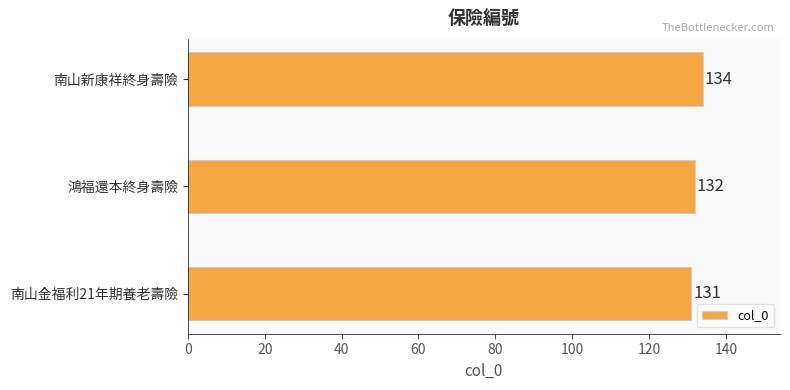

What is the ratio of the value at 南山新康祥終身壽險 to the value at 鴻福還本終身壽險?

1.0